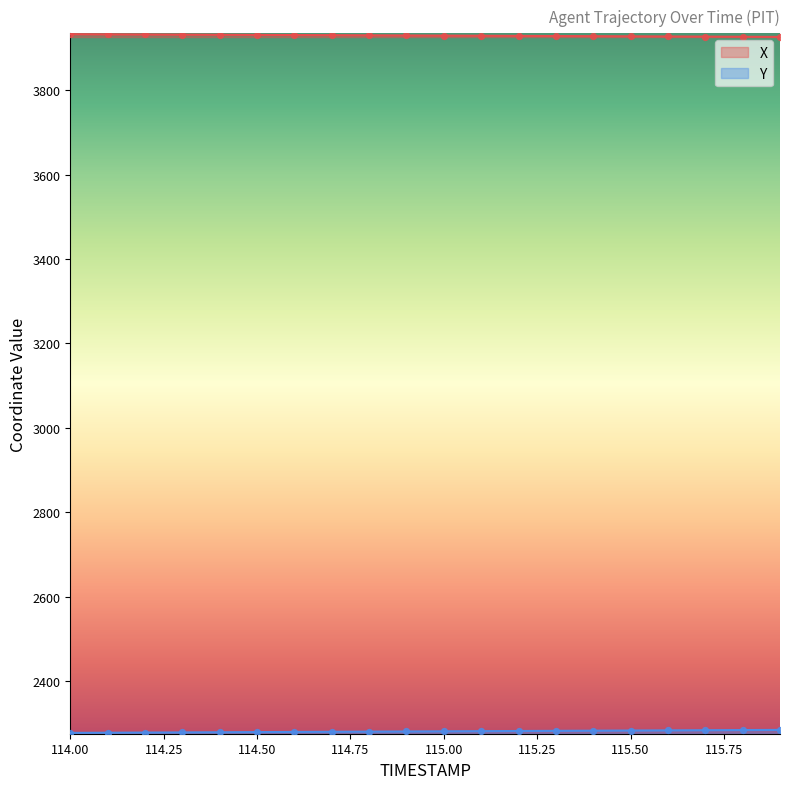

What is the total value across all series at 115.8?

6210.4